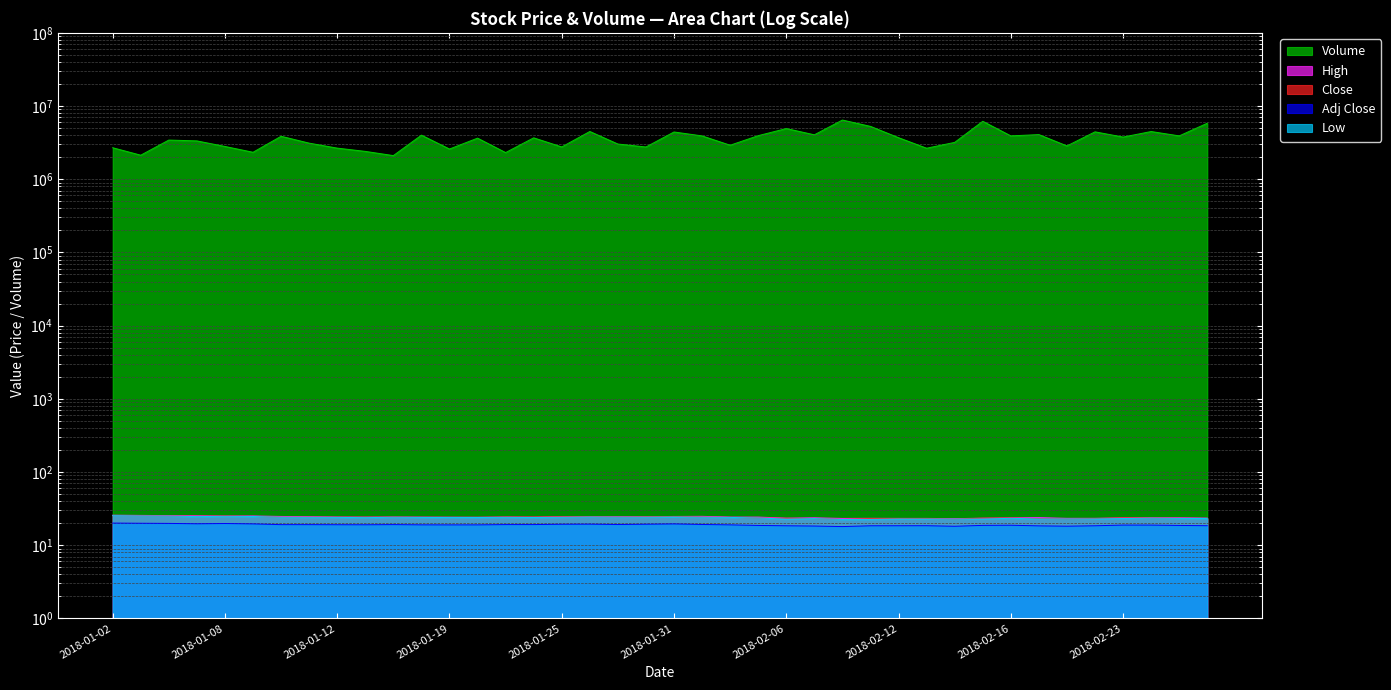

Is it true that Volume equals 2586100.0 at 2018-01-19?

True